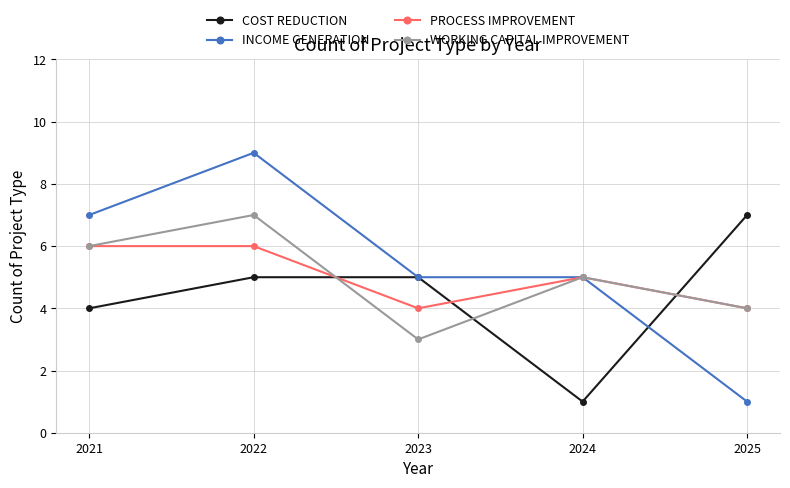

What is the sum of the COST REDUCTION values at 2022 and 2024?

6